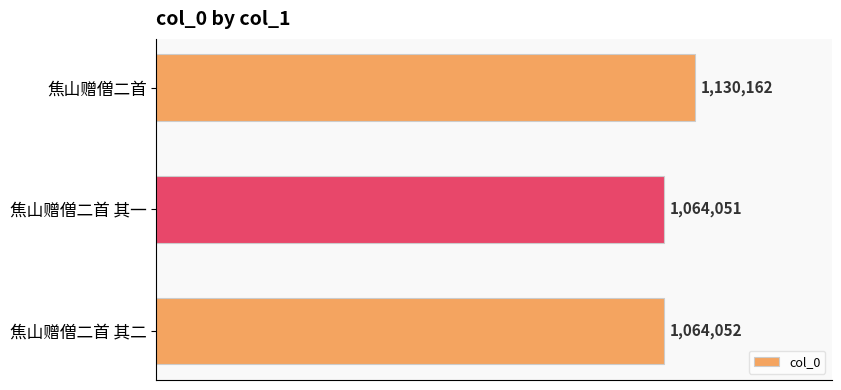

Are the bars horizontal?

Yes